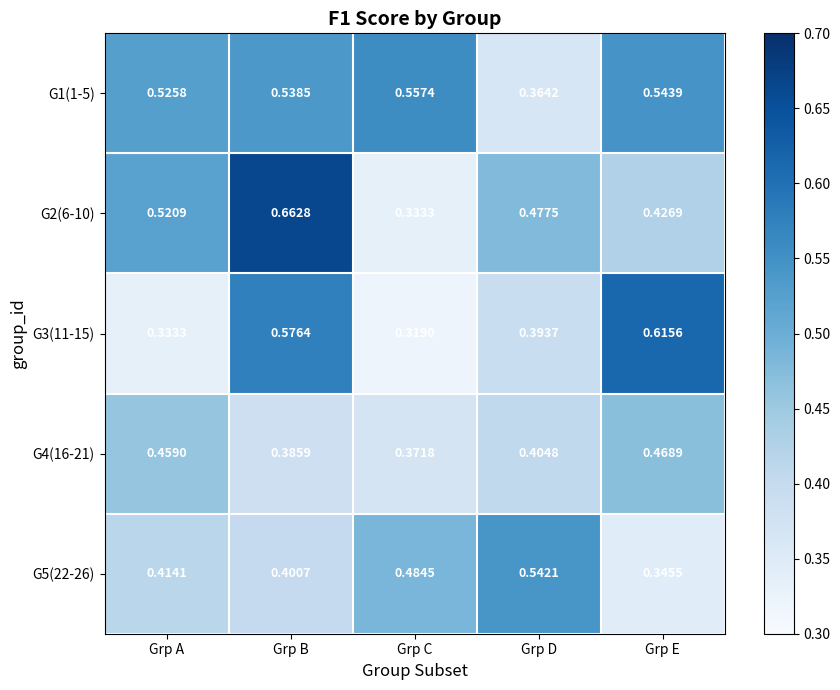

Which category has the lowest value in the G1(1-5) series?

Grp D